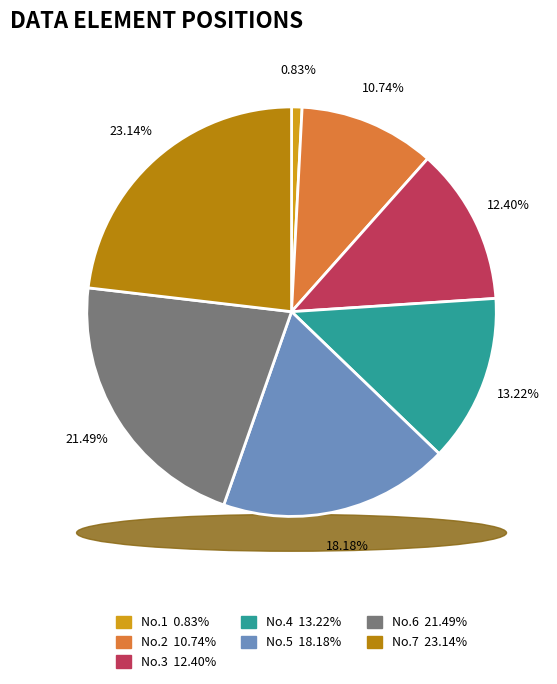

How many segments does this pie chart have?

7